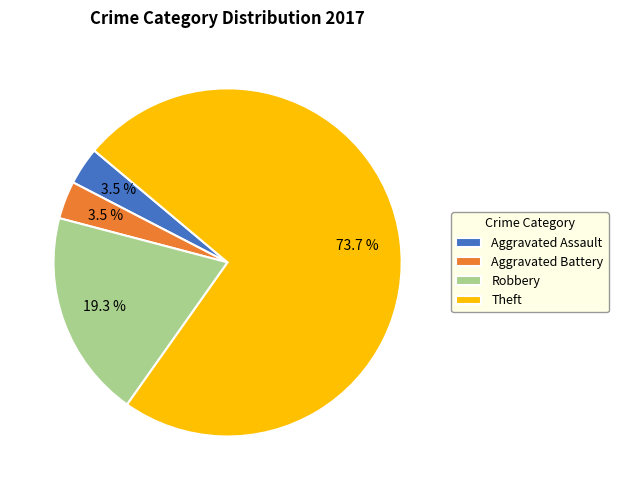

How many slices are in this pie chart?

4